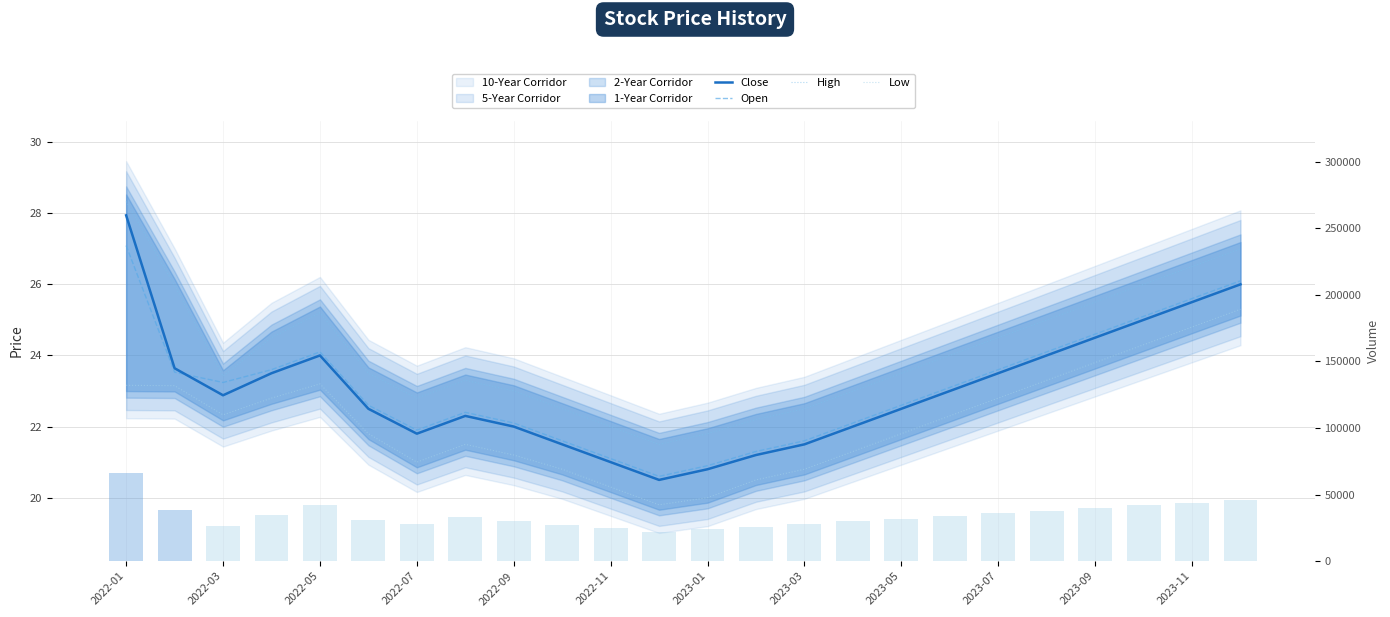

What is the total value across all series at 2022-07?

35094.4